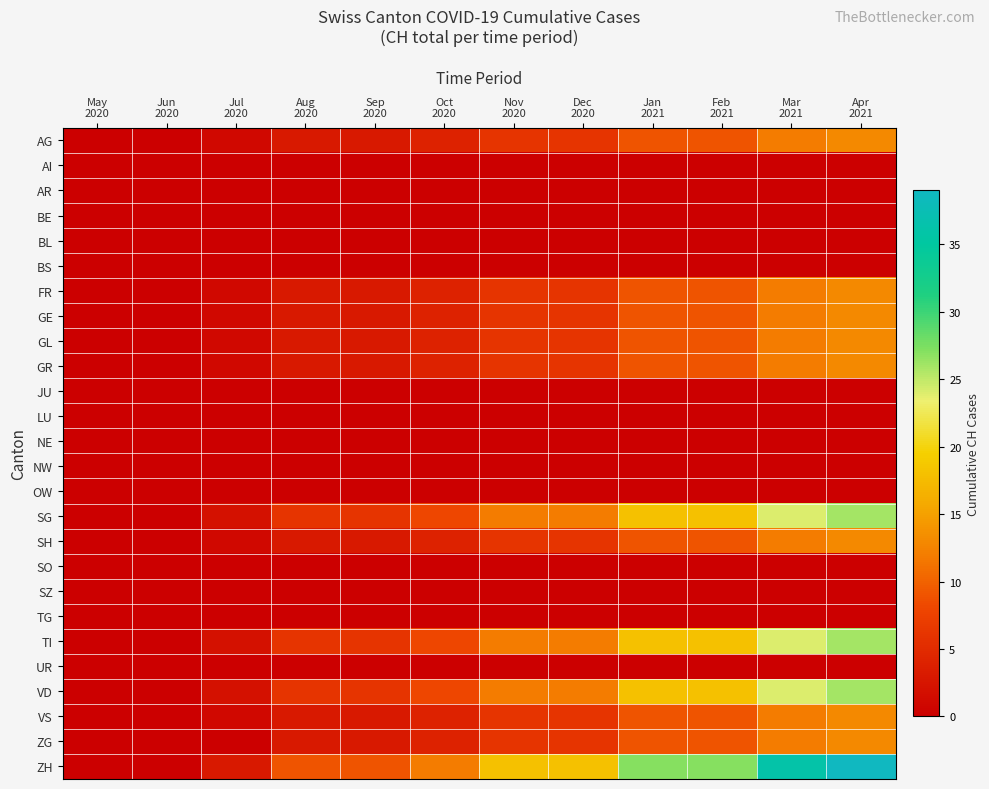

Which series has the largest total across all categories?

ZH